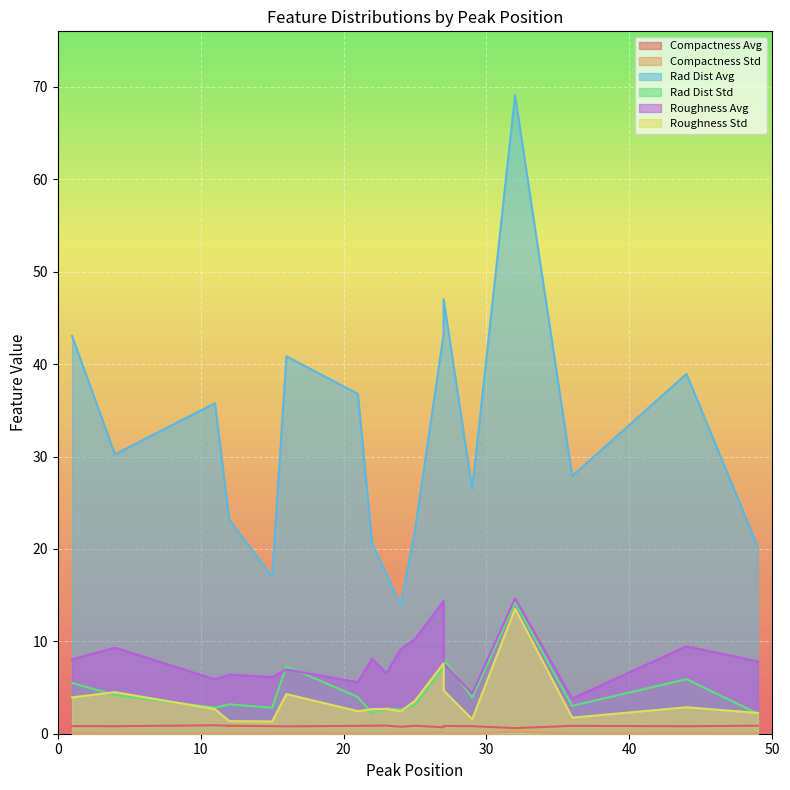

Where is compactness_std nearest to the value 0?

36